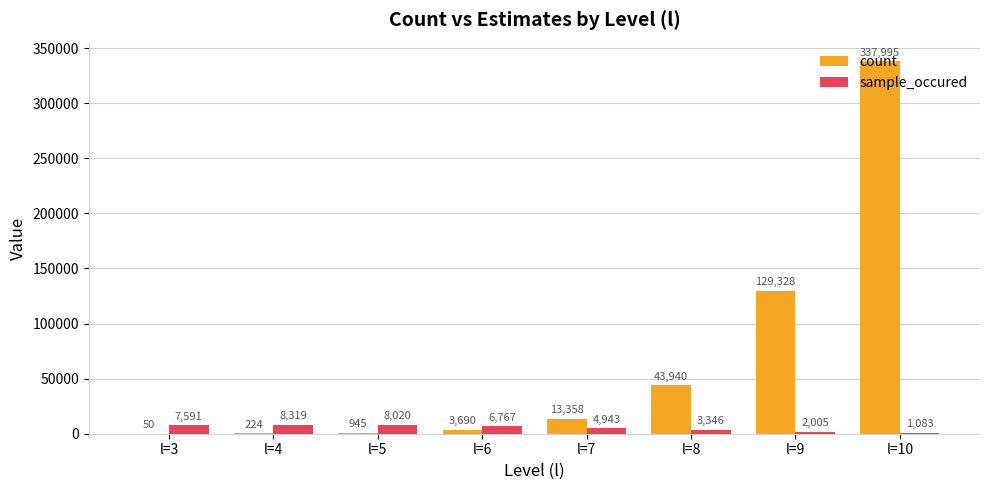

Where is sample_occured nearest to the value 4701?

l=7